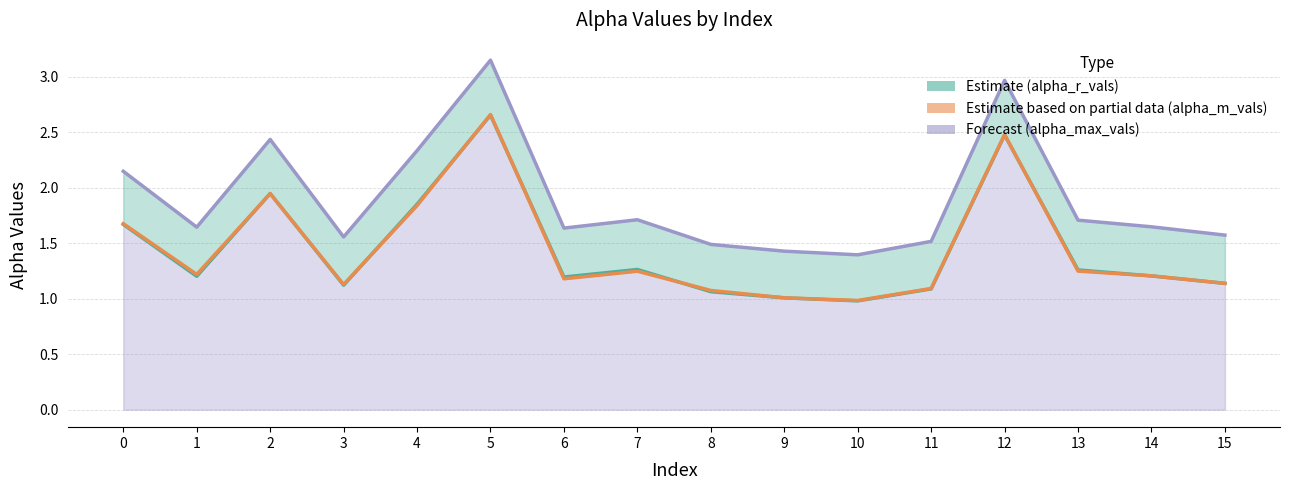

True or false: Forecast (alpha_max_vals) and Estimate based on partial data (alpha_m_vals) cross at least once.

False